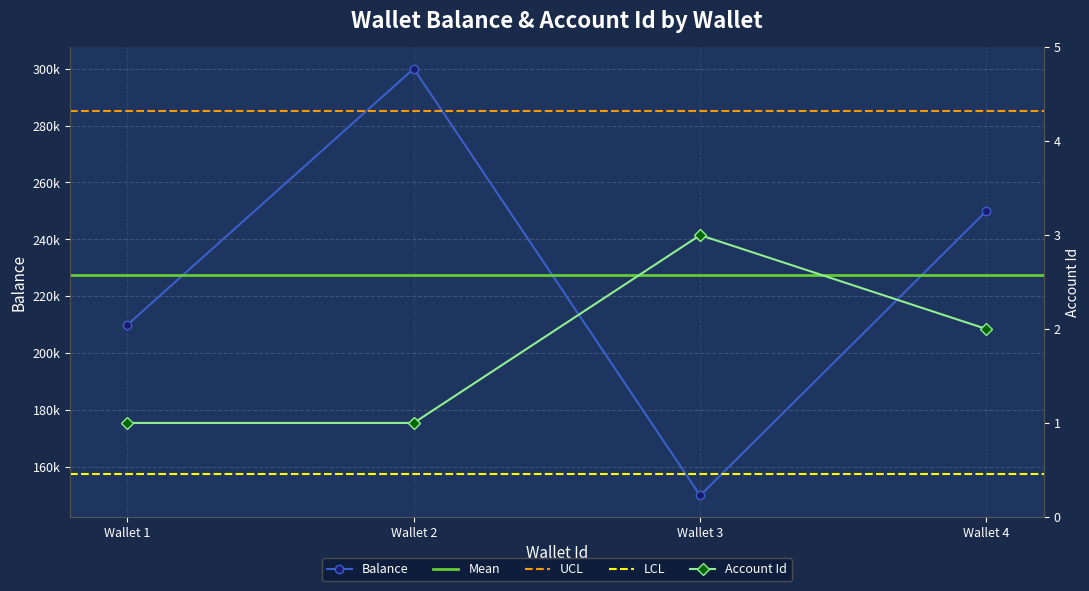

What is the sum of all Balance values?

910000